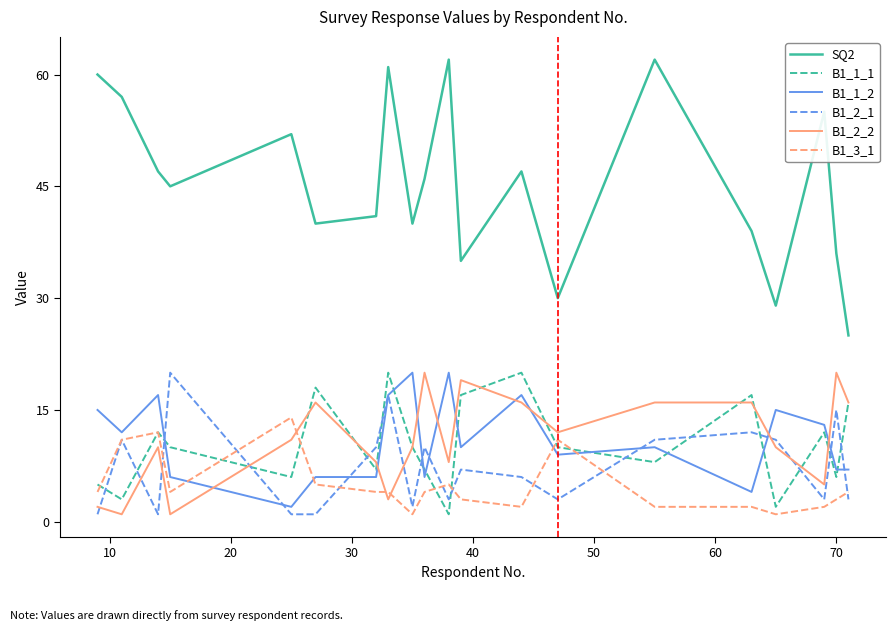

True or false: B1_2_1 and SQ2 cross at least once.

False